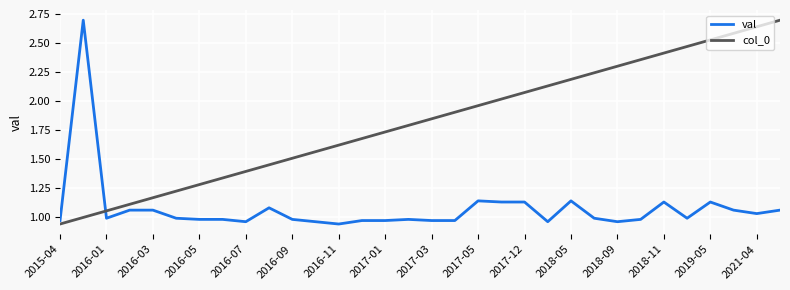

True or false: val and col_0 intersect in this chart.

True